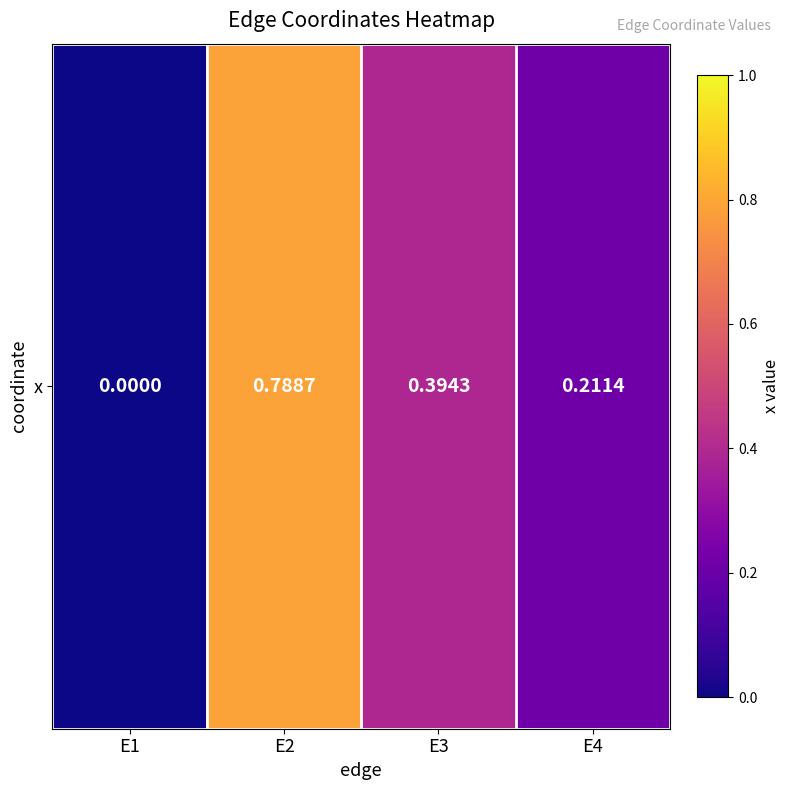

Reading right to left, transcribe all the data shown in this chart.

E4=0.2	E3=0.4	E2=0.8	E1=0.0